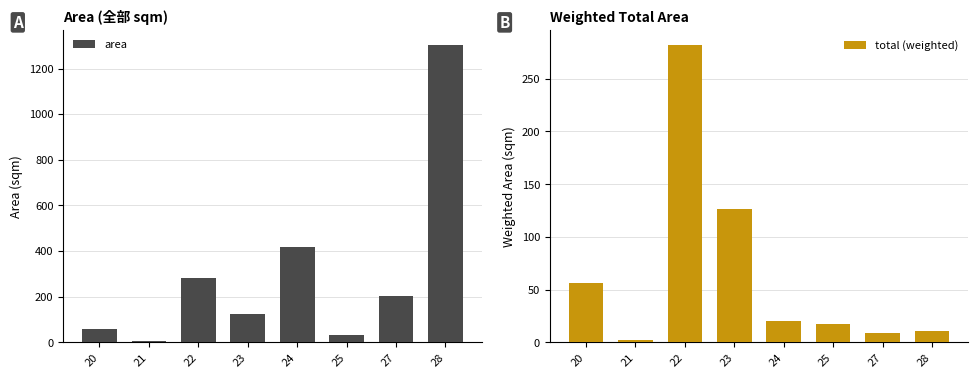

Reading left to right, what are all the values shown in this chart?

area: 56.6	6.8	282.1	126.5	419.3	33.6	202.6	1303.6
total (weighted): 56.6	2.3	282.1	126.5	19.8	17.6	8.6	10.7